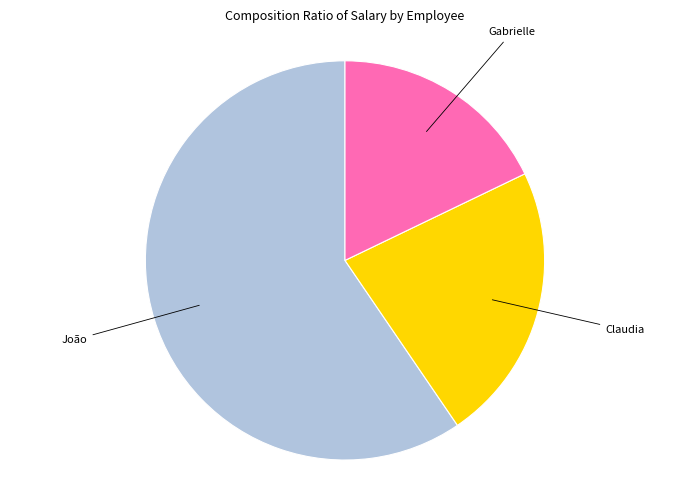

Is there a majority slice in this chart?

Yes